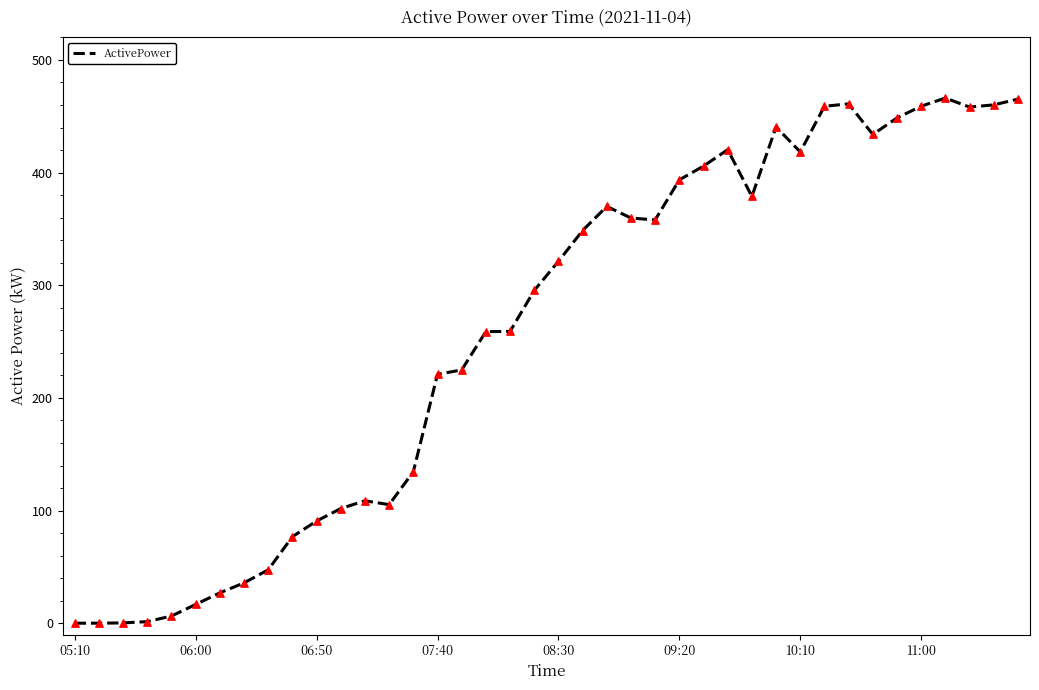

What is the greatest value displayed?

466.2